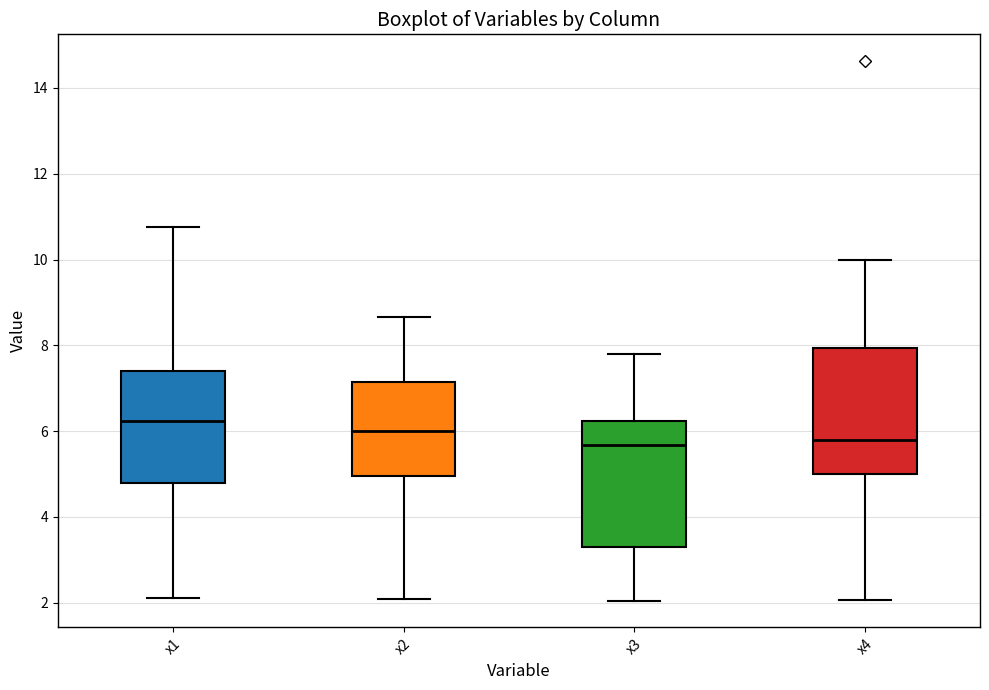

Reading left to right, read every box against the y-axis: the position of its median line, the range the box covers, and the ends of its whiskers. The values are not printed on the chart, so give them approximately, as read against the axis.

x1: median 6.2, box 4.8 to 7.4, whiskers 2.0 to 10.8
x2: median 6.0, box 5.0 to 7.2, whiskers 2.0 to 8.6
x3: median 5.6, box 3.4 to 6.2, whiskers 2.0 to 7.8
x4: median 5.8, box 5.0 to 8.0, whiskers 2.0 to 10.0